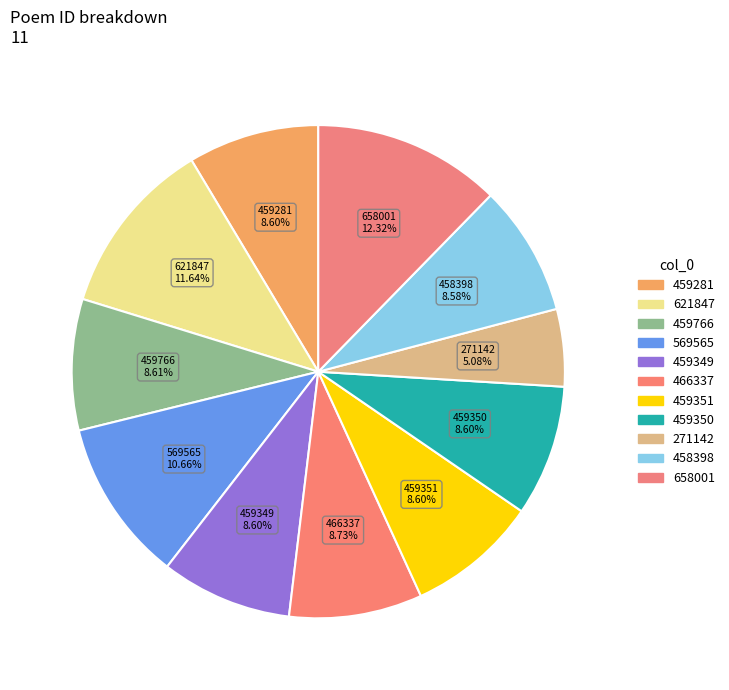

How many slices are in this pie chart?

11